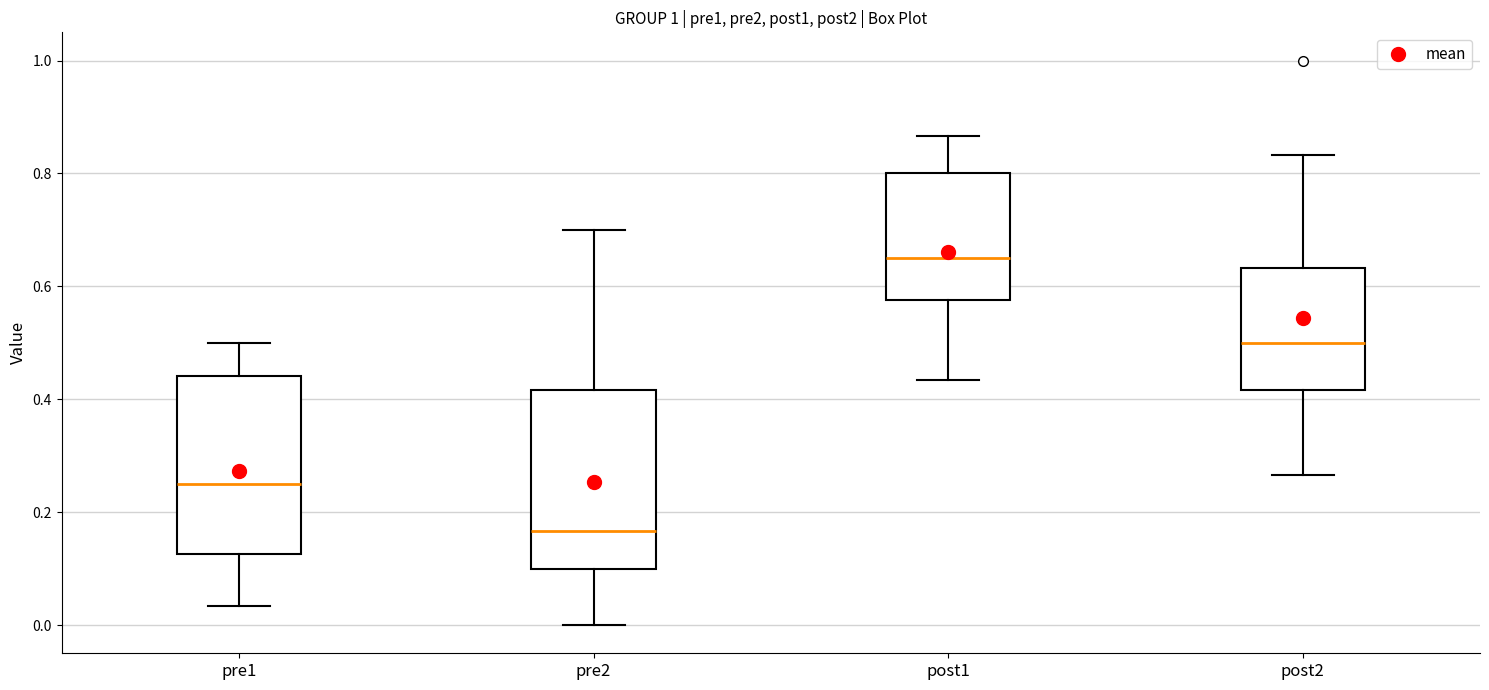

Reading left to right, transcribe this box plot: for each box, give where its median line is, the range the box spans, and where its two whiskers end, as read against the y-axis. The values are not printed on the chart, so give them approximately, as read against the axis.

pre1: median 0.26, box 0.12 to 0.44, whiskers 0.04 to 0.50
pre2: median 0.16, box 0.10 to 0.42, whiskers 0.00 to 0.70
post1: median 0.66, box 0.58 to 0.80, whiskers 0.44 to 0.86
post2: median 0.50, box 0.42 to 0.64, whiskers 0.26 to 0.84